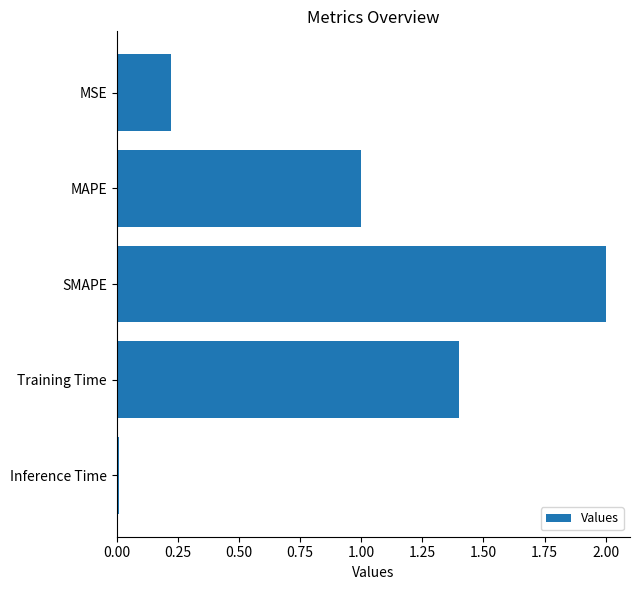

What is the sum of the values at SMAPE and MSE?

2.2